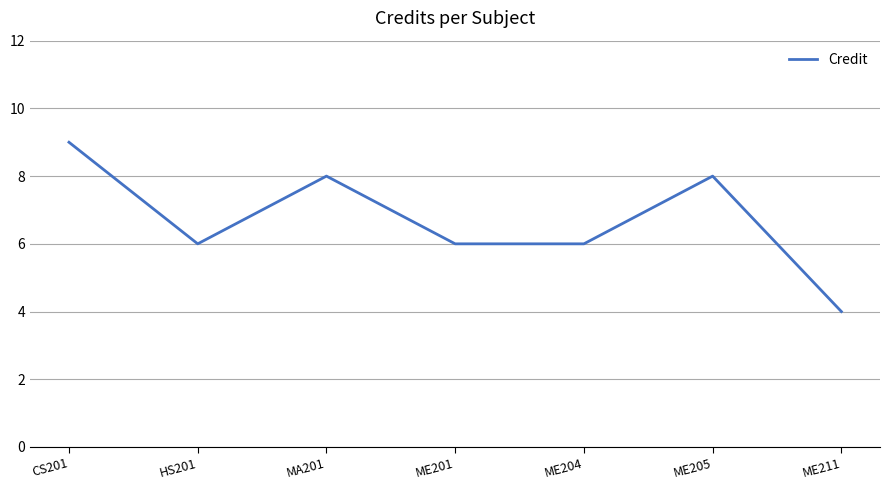

What is the change in value from MA201 to ME204?

-2